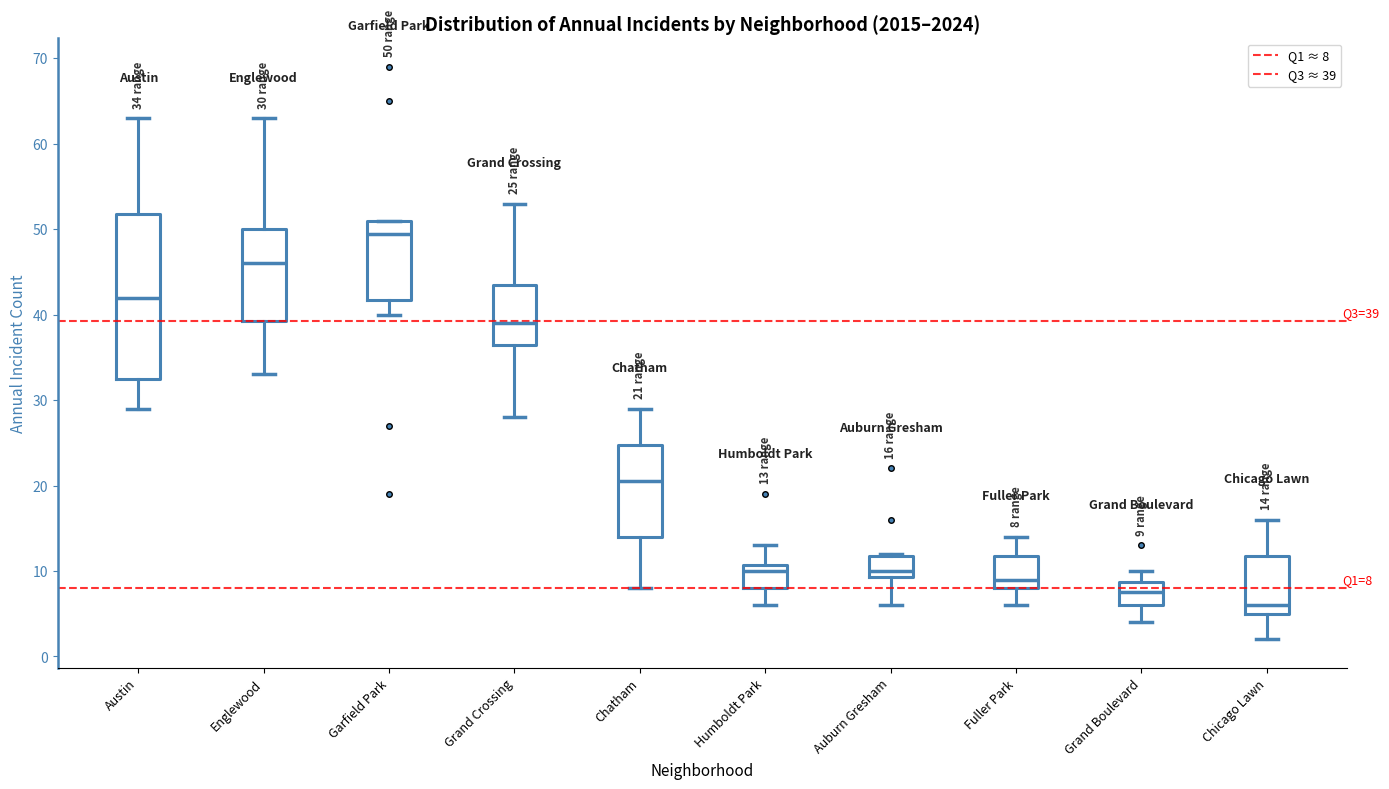

Which box has the highest median line?

Garfield Park